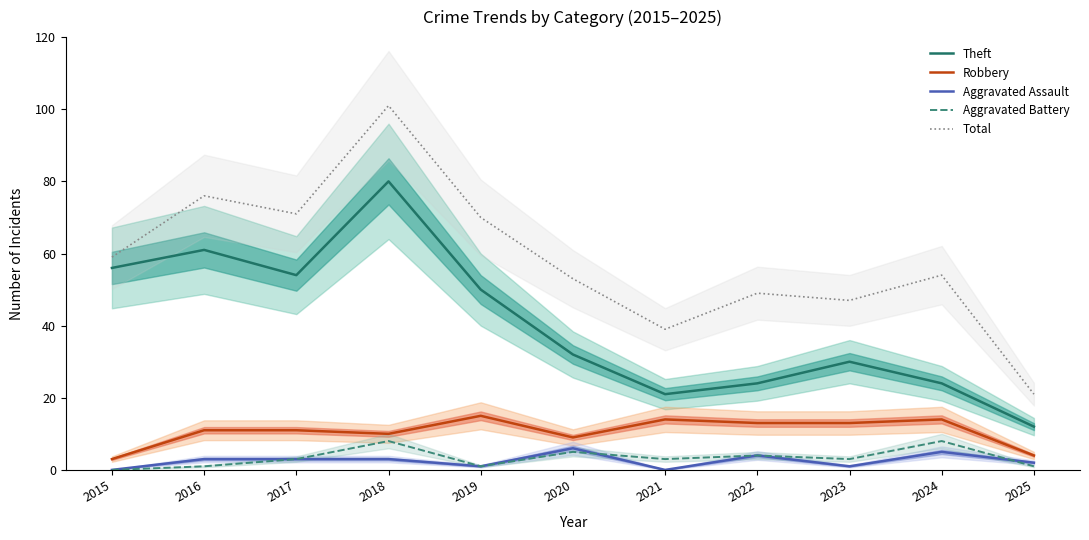

The value of Aggravated Battery at 2019 is 1. True or false?

True